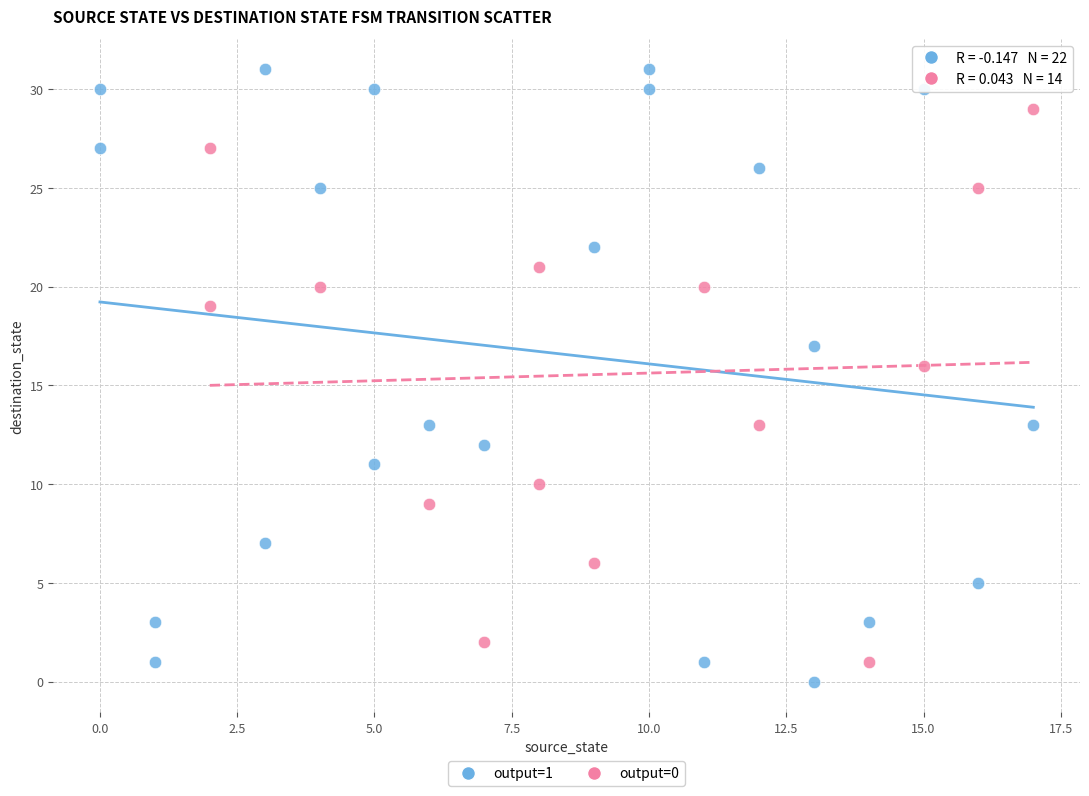

Which series has the largest Y range (max minus min)?

output=1